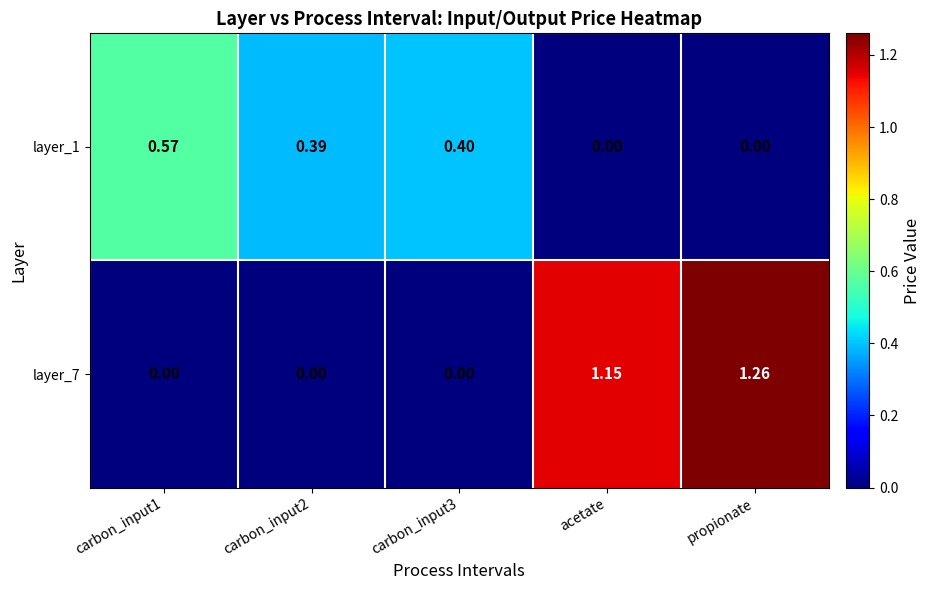

Which category has the highest value across all series?

propionate